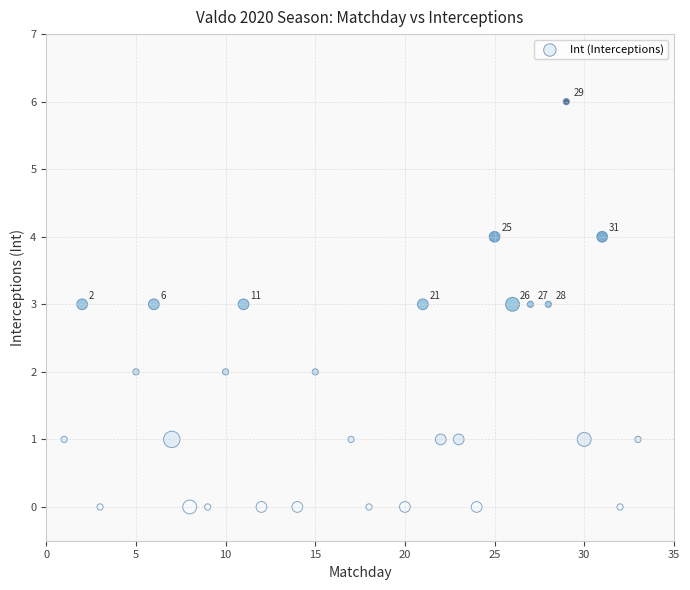

What is the range of Y values (max minus min)?

6